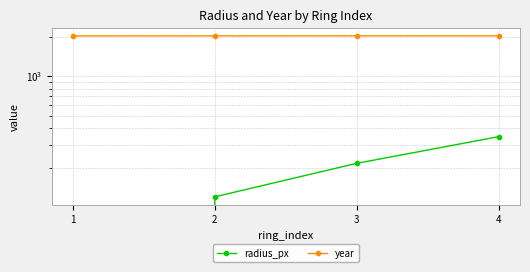

What is the difference between the highest and lowest values at 3?

1808